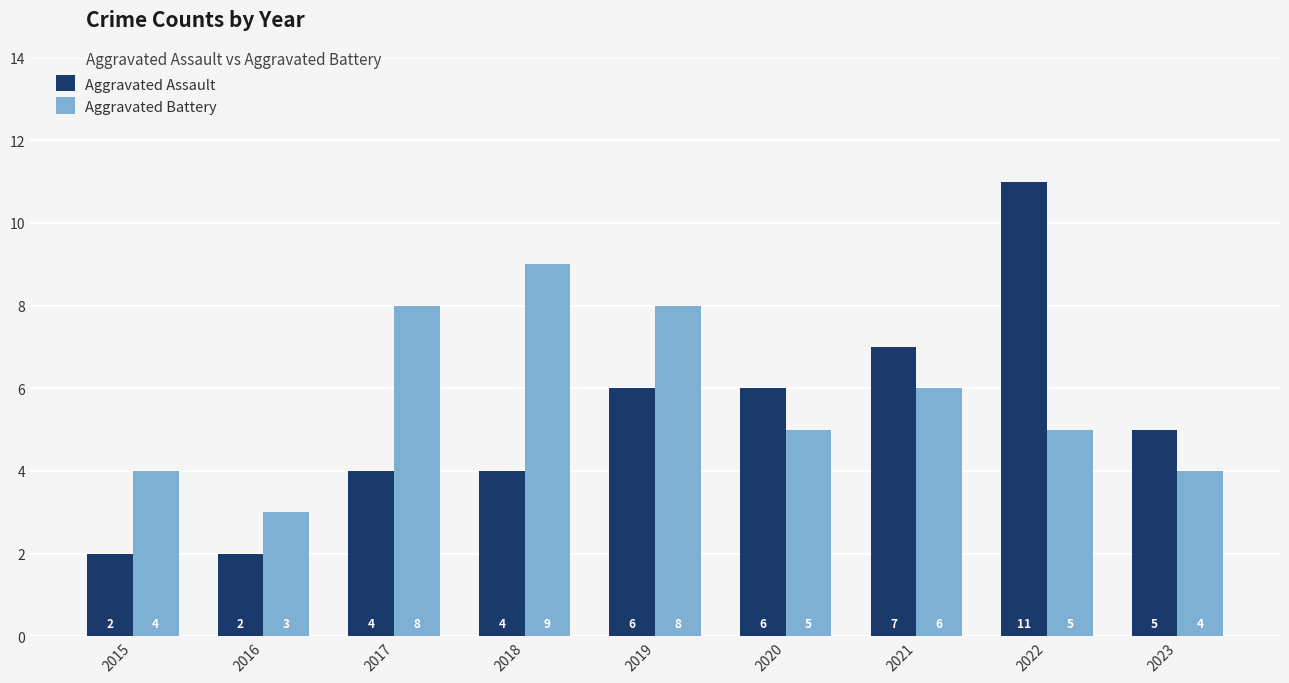

The Aggravated Assault series shows 8 at 2023. True or false?

False